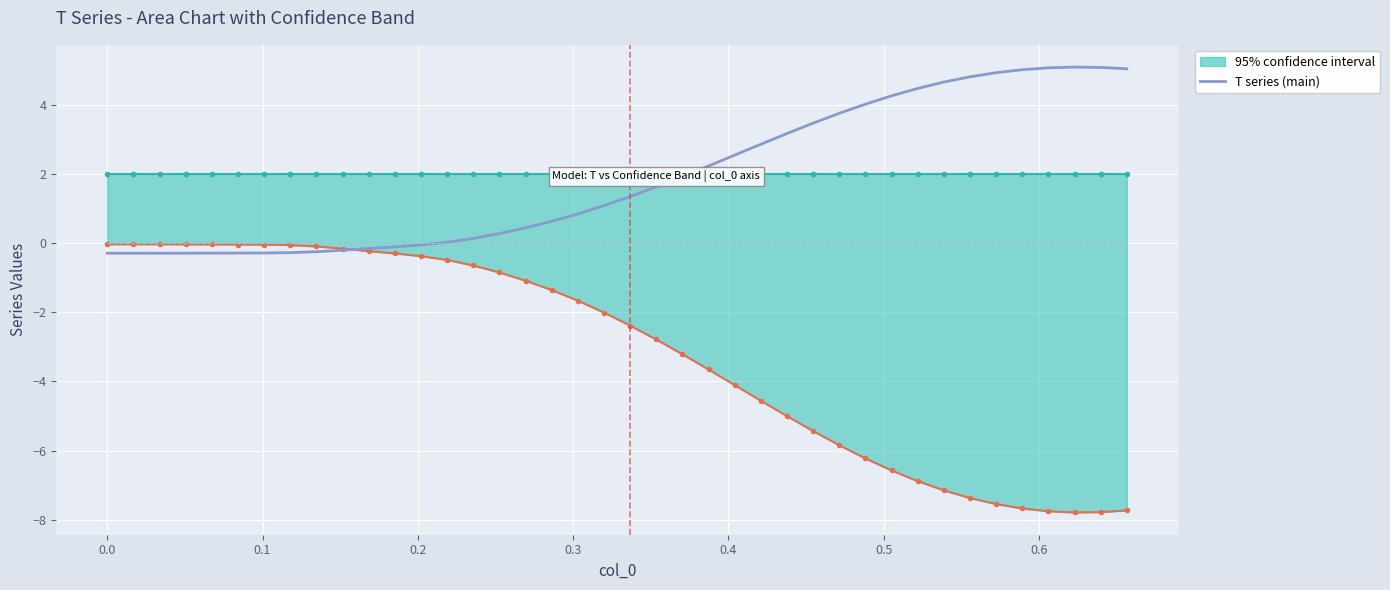

What is the difference between the maximum and second lowest values in the T series (main) series?

5.4